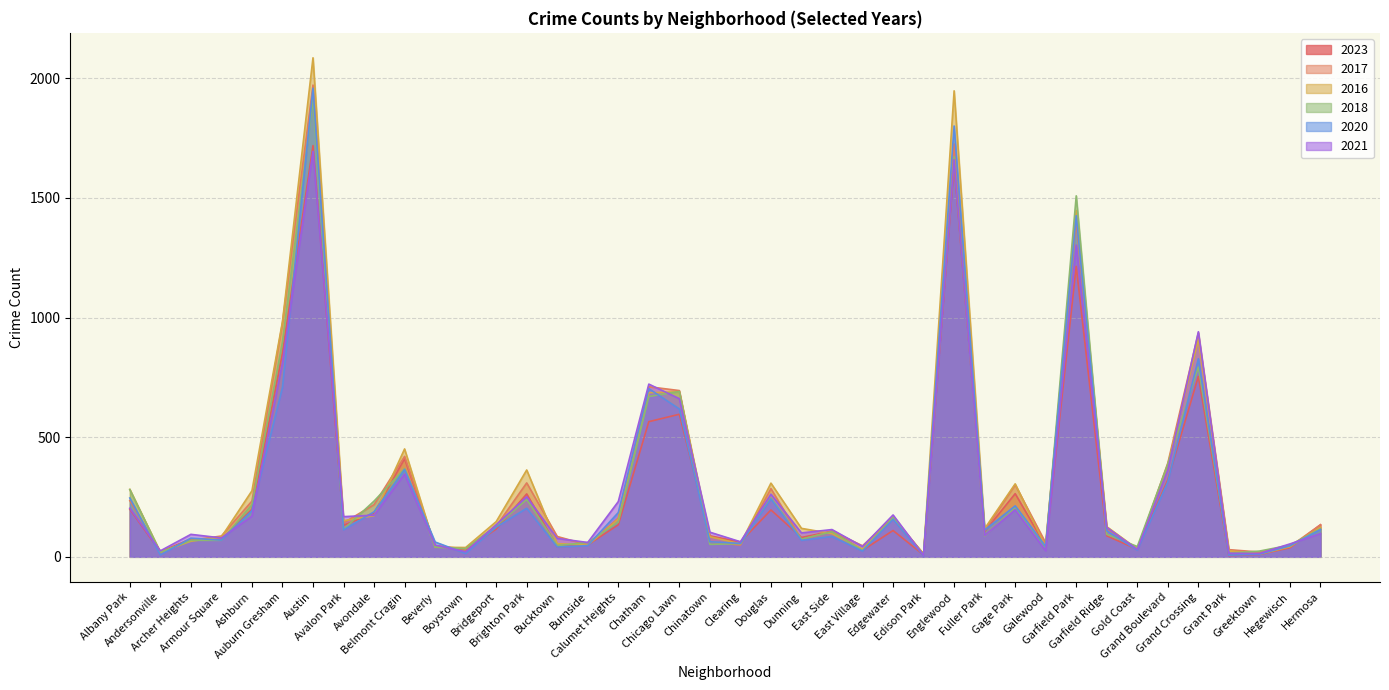

At Dunning, list the series in order from smallest to largest.

2020, 2017, 2018, 2023, 2021, 2016